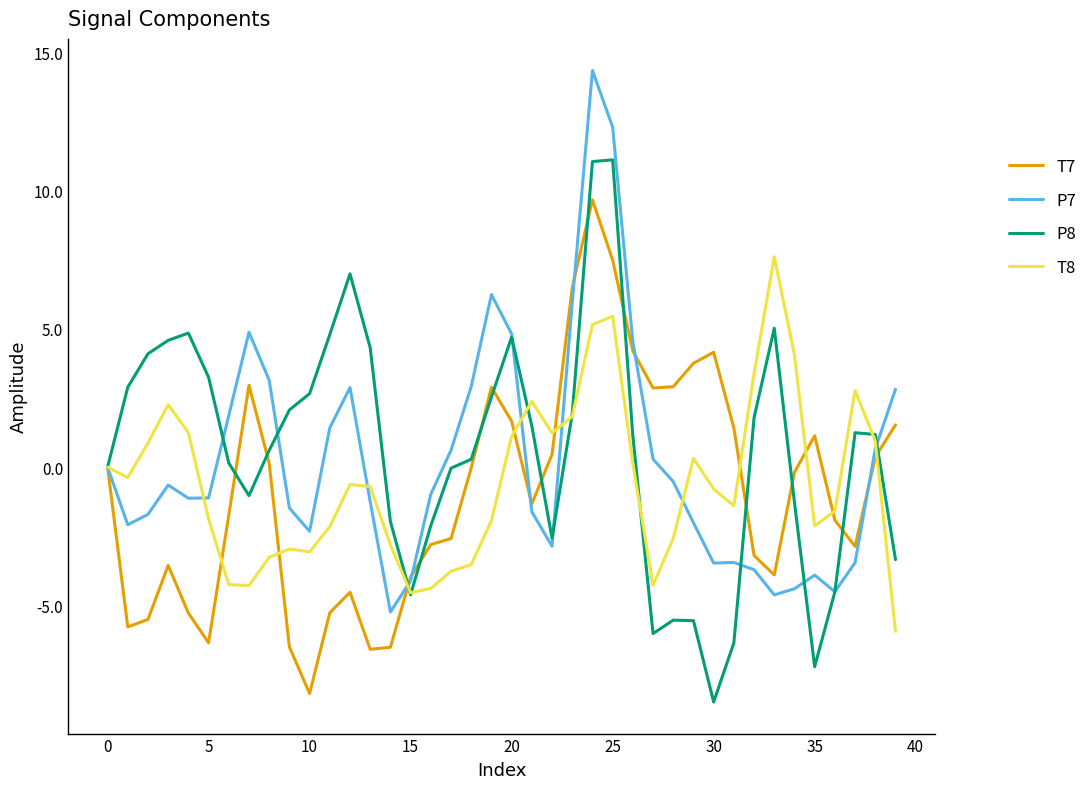

What is the minimum value shown in the chart?

-8.5